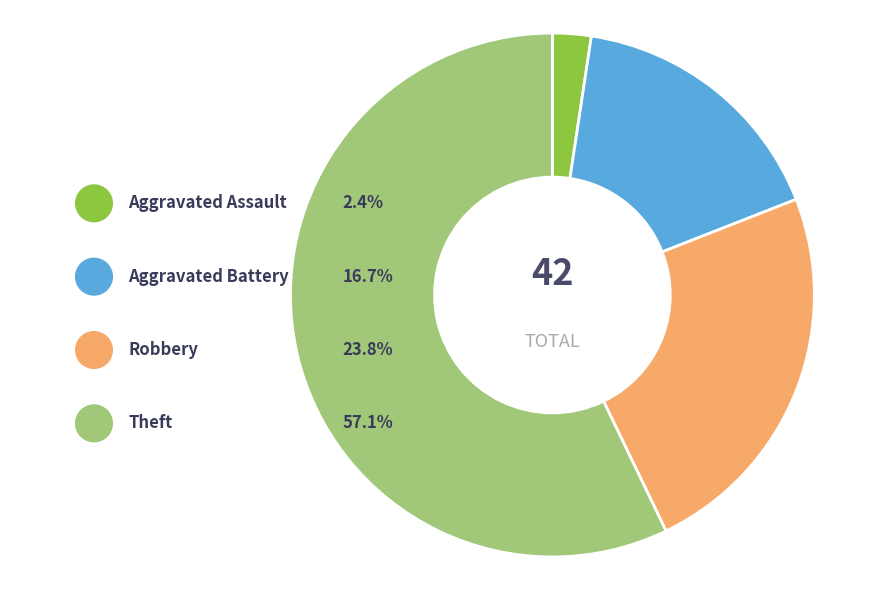

Rank the categories by value from highest to lowest.

Theft, Robbery, Aggravated Battery, Aggravated Assault